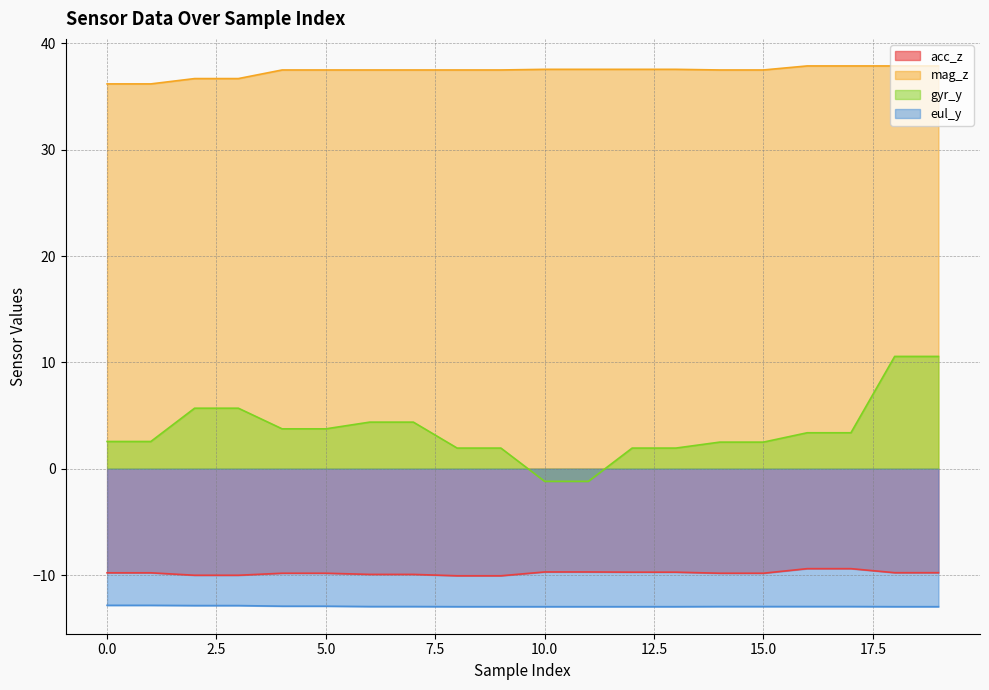

Is it true that eul_y equals -5.9 at 0.0?

False